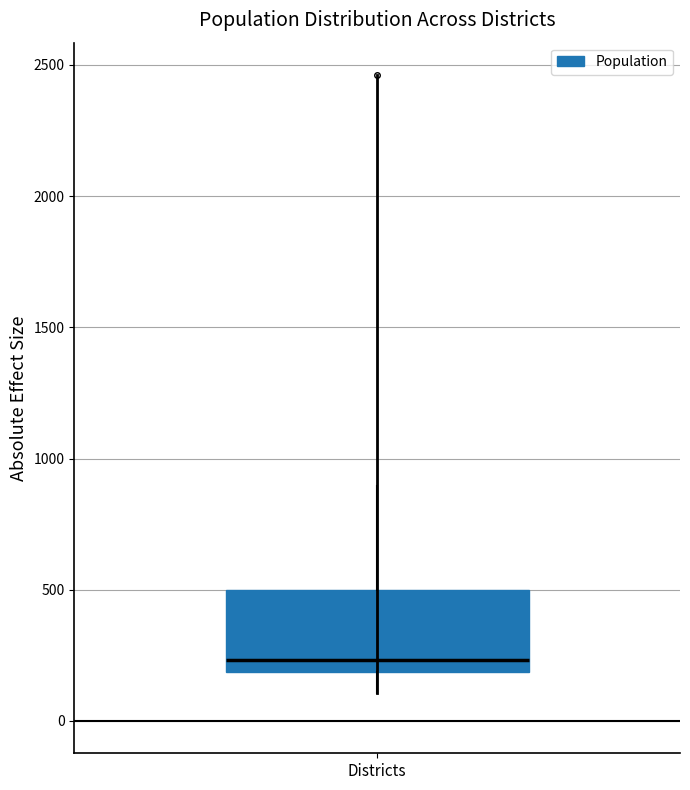

Where does the upper whisker of the box for Districts end on the y-axis? The values are not printed on the chart, so give them approximately, as read against the axis.

900